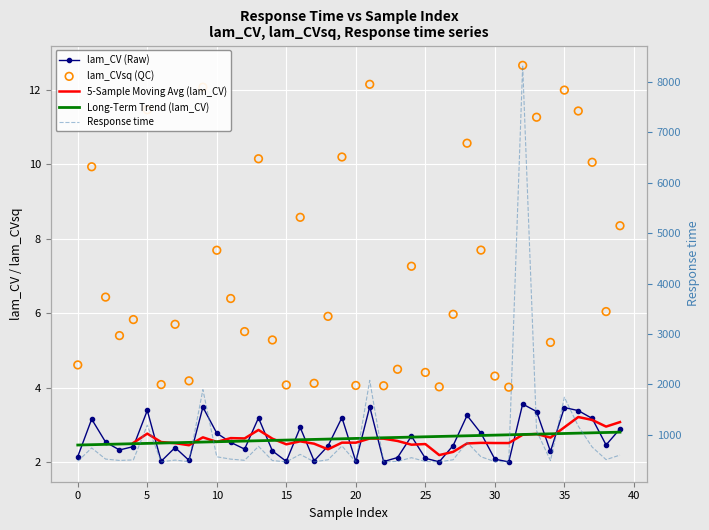

Is the value of lam_CV at 4 greater than the value of lam_CVsq at 13?

No